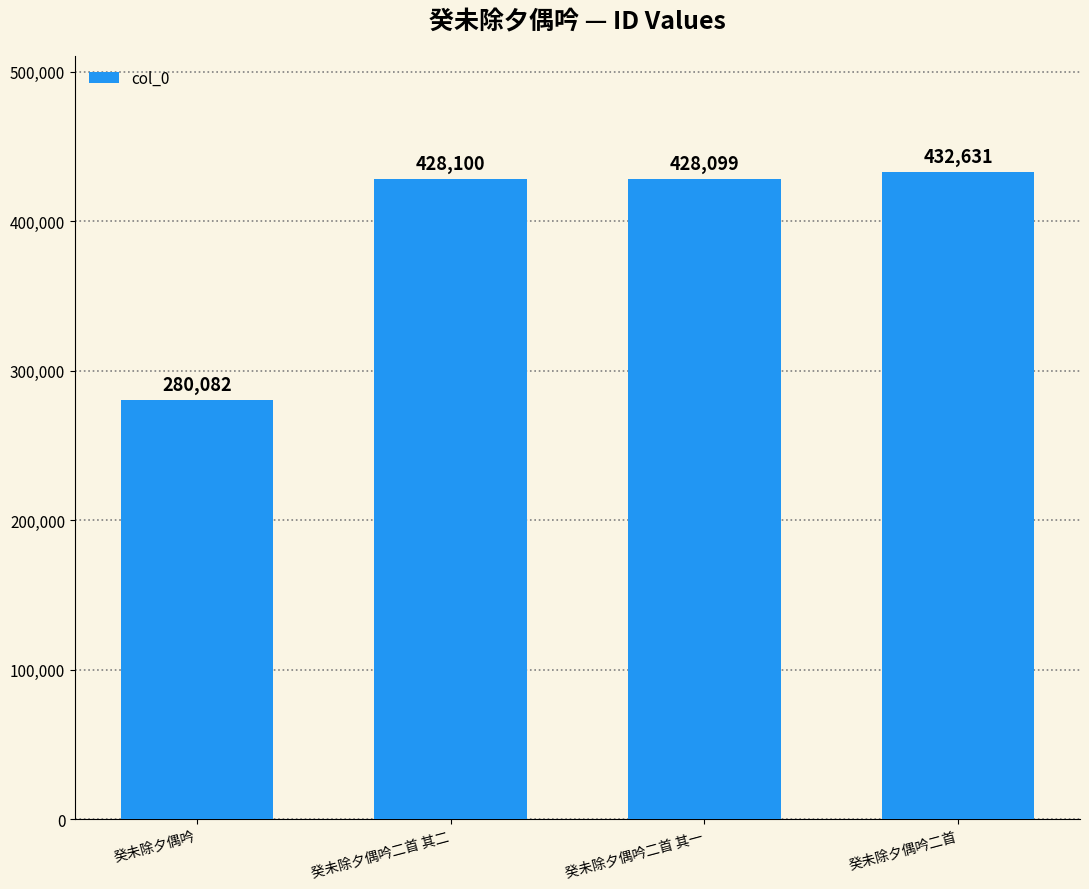

Approximately how many times larger is the value at 癸未除夕偶吟二首 compared to 癸未除夕偶吟?

1.5